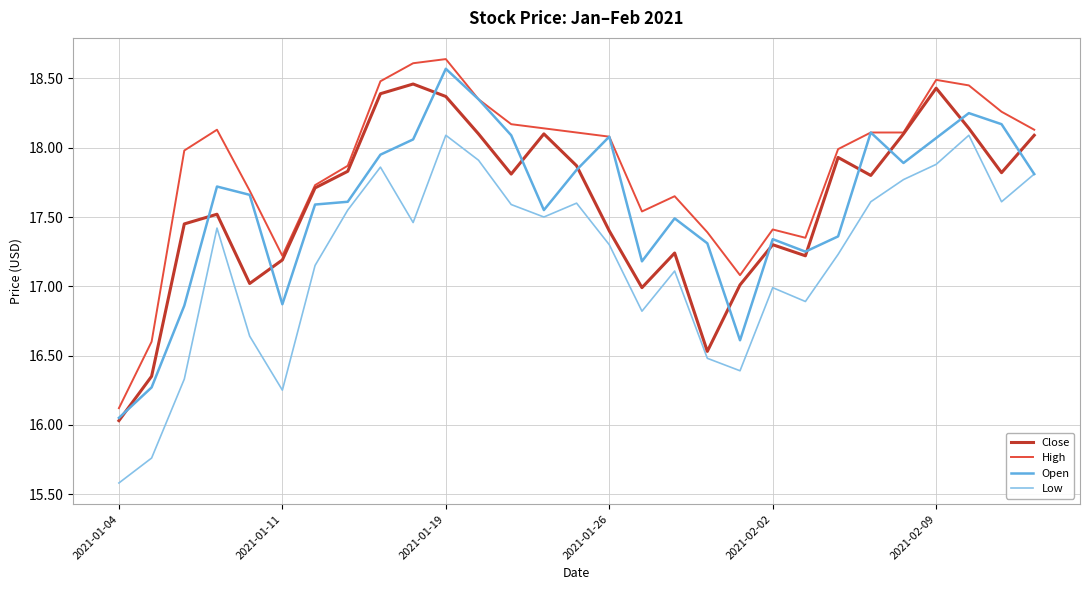

What is the difference between the second highest and minimum values in the Low series?

2.5